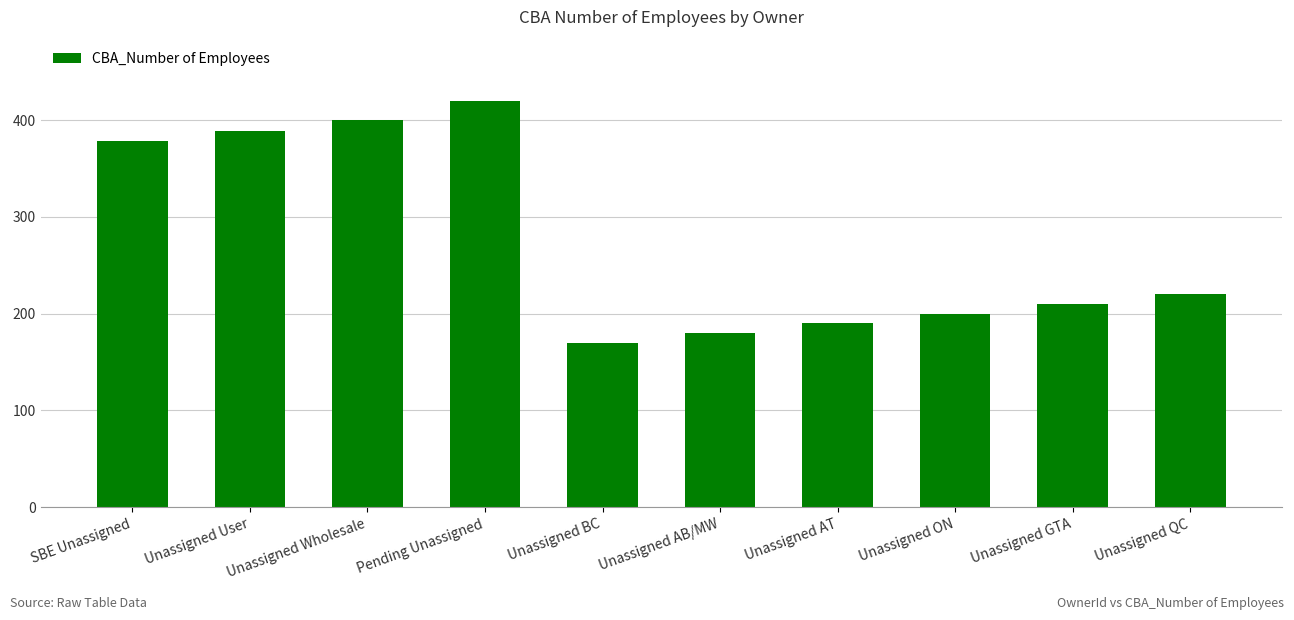

Where does the data first go above 220?

SBE Unassigned